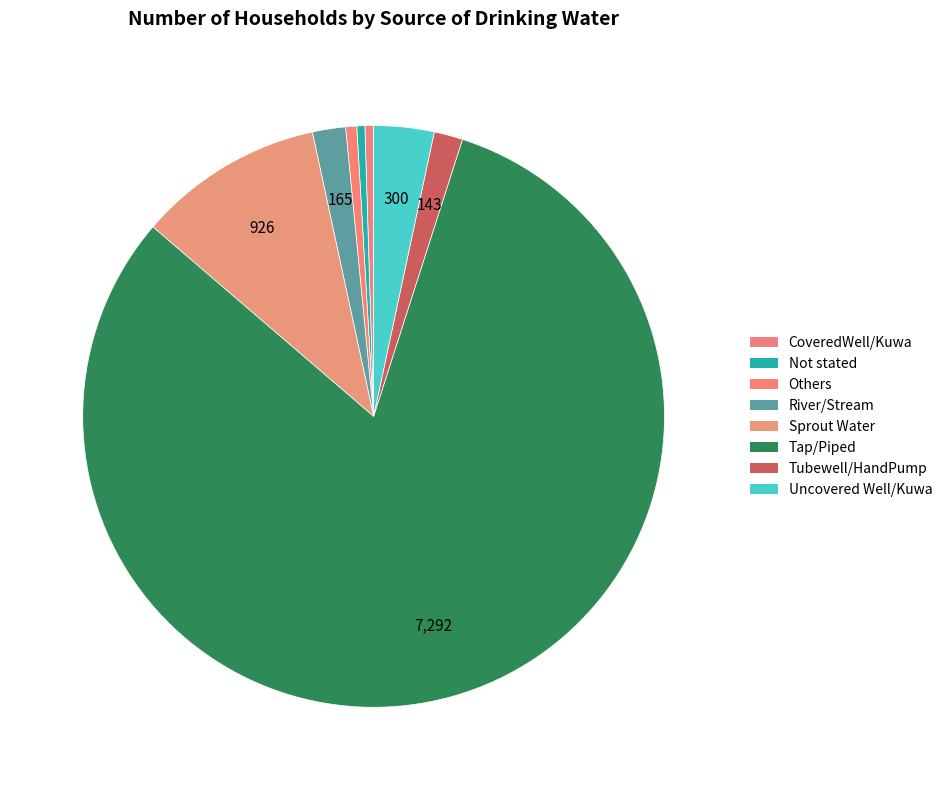

To the nearest percent, what portion does Uncovered Well/Kuwa represent?

3%